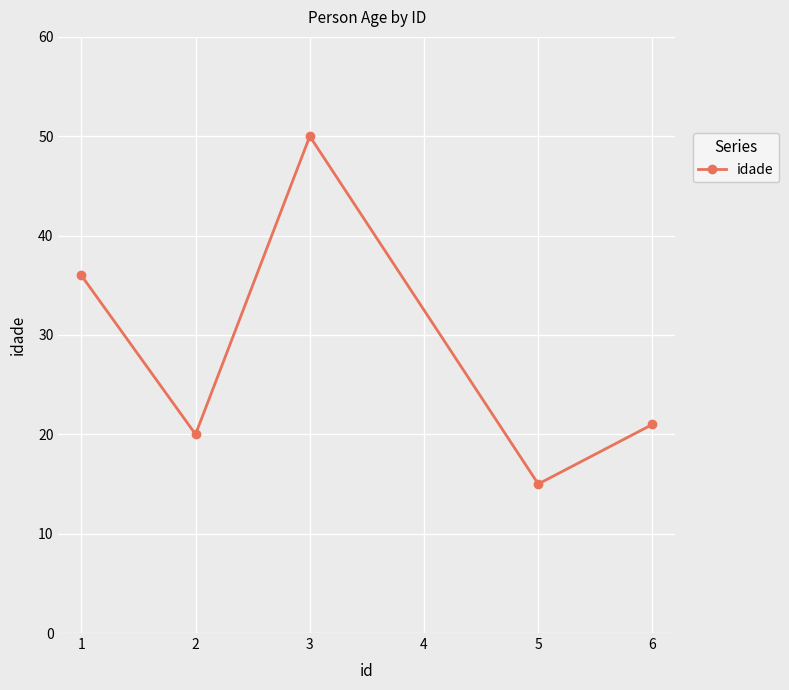

Reading right to left, transcribe all the data shown in this chart.

6=21	5=15	3=50	2=20	1=36